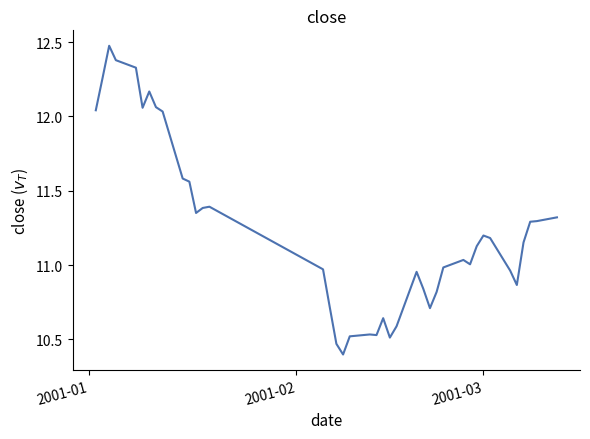

What is the average value?

11.2